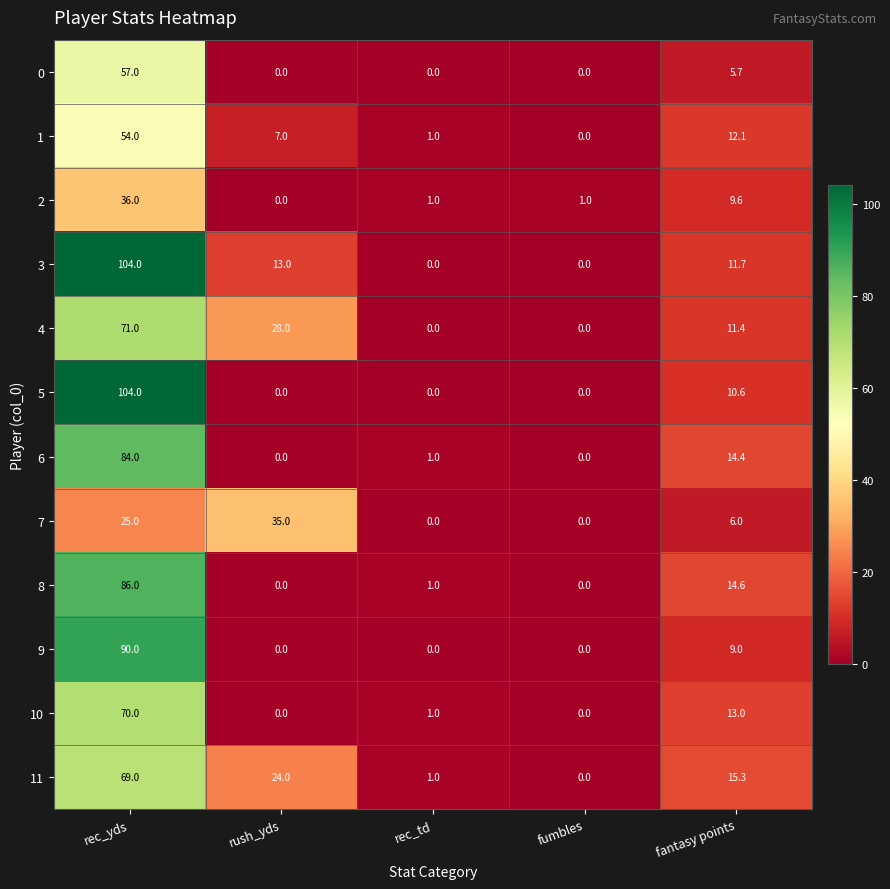

What is the spread (max minus min) of values at rush_yds?

35.0